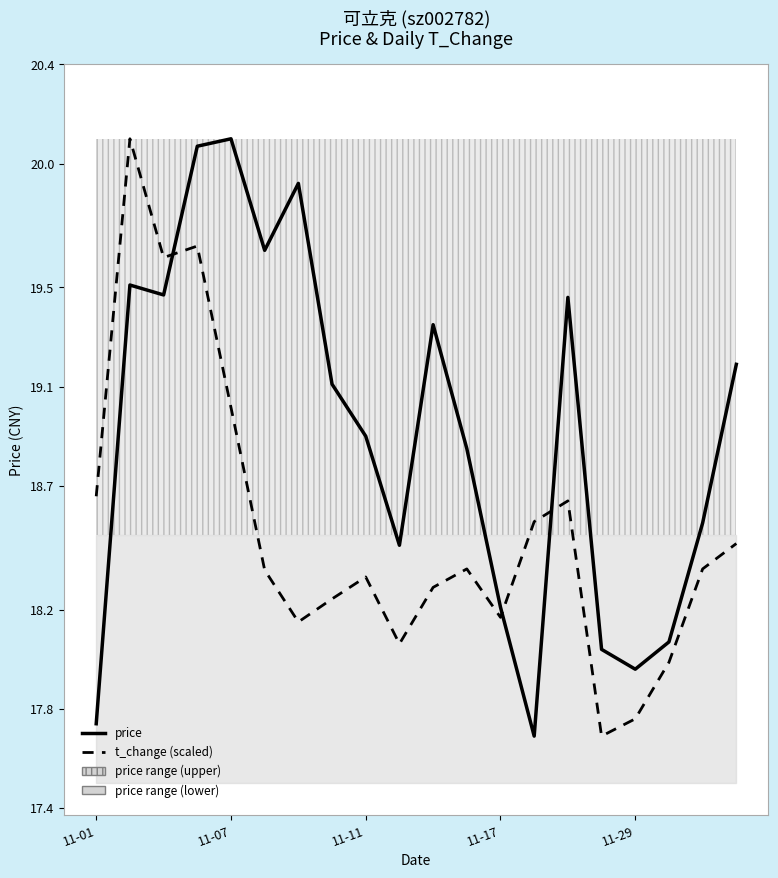

What is the label of the 13th point from the right?

7